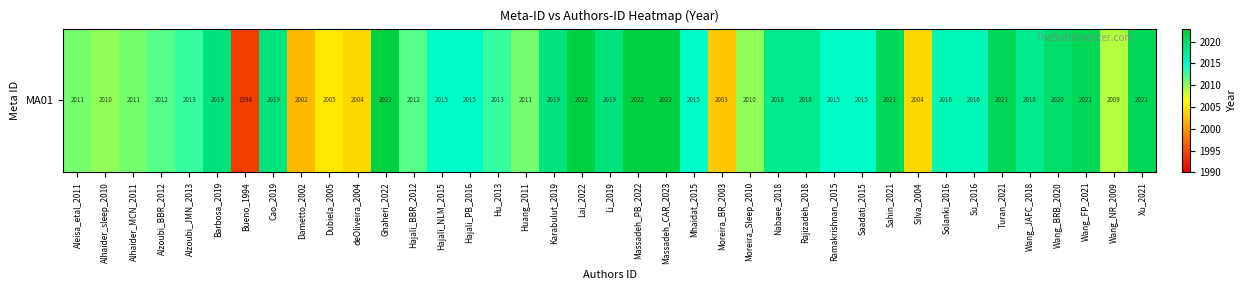

Reading right to left, transcribe all the data shown in this chart.

2021	2009	2021	2020	2018	2021	2016	2016	2004	2021	2015	2015	2018	2018	2010	2003	2015	2022	2022	2019	2022	2019	2011	2013	2015	2015	2012	2022	2004	2005	2002	2019	1994	2019	2013	2012	2011	2010	2011